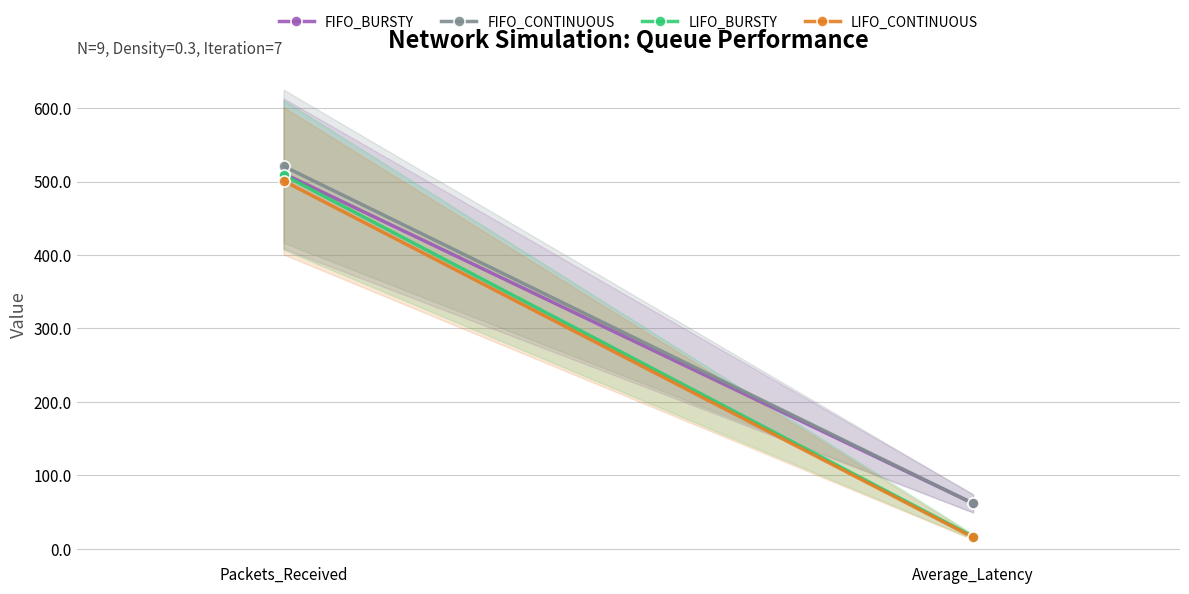

What is the difference between the FIFO_BURSTY values at Average_Latency and Packets_Received?

449.1